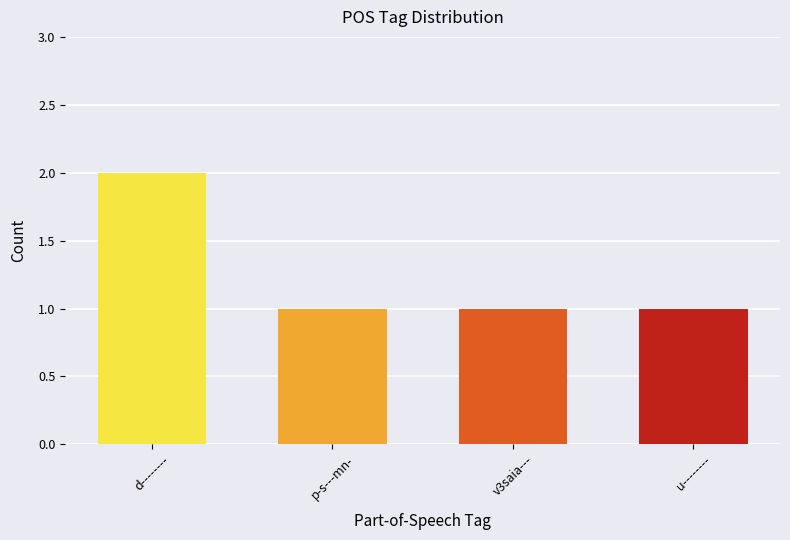

What is the minimum value shown in the chart?

1